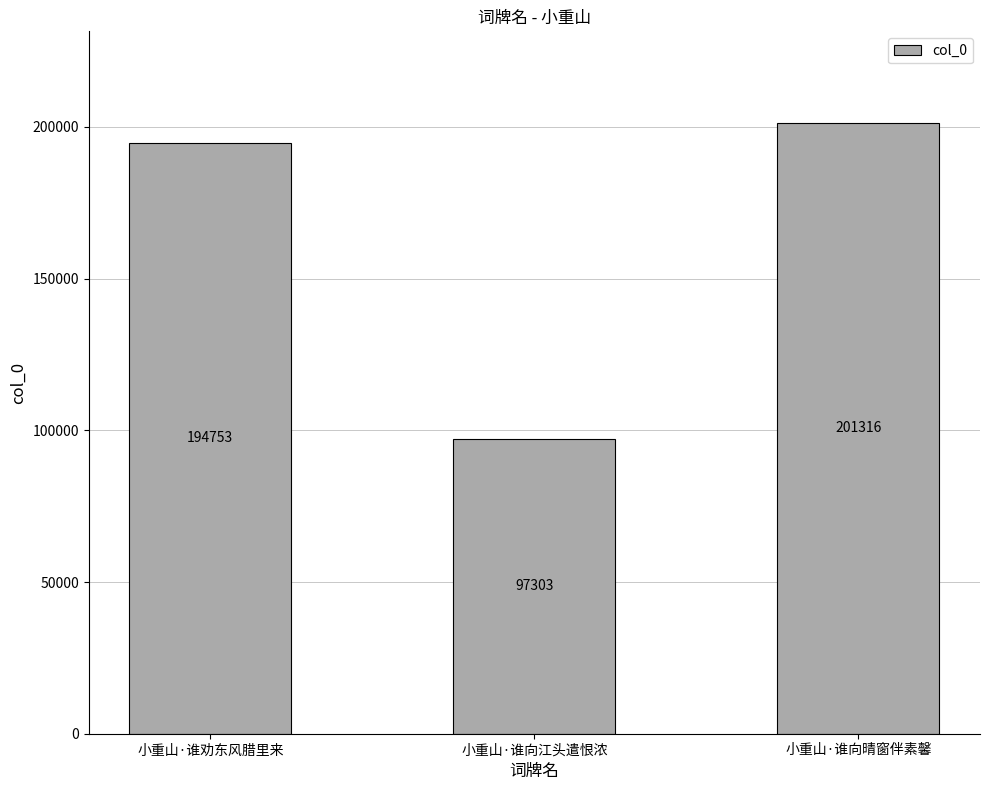

Reading left to right, list all the values displayed in this chart.

194753	97303	201316